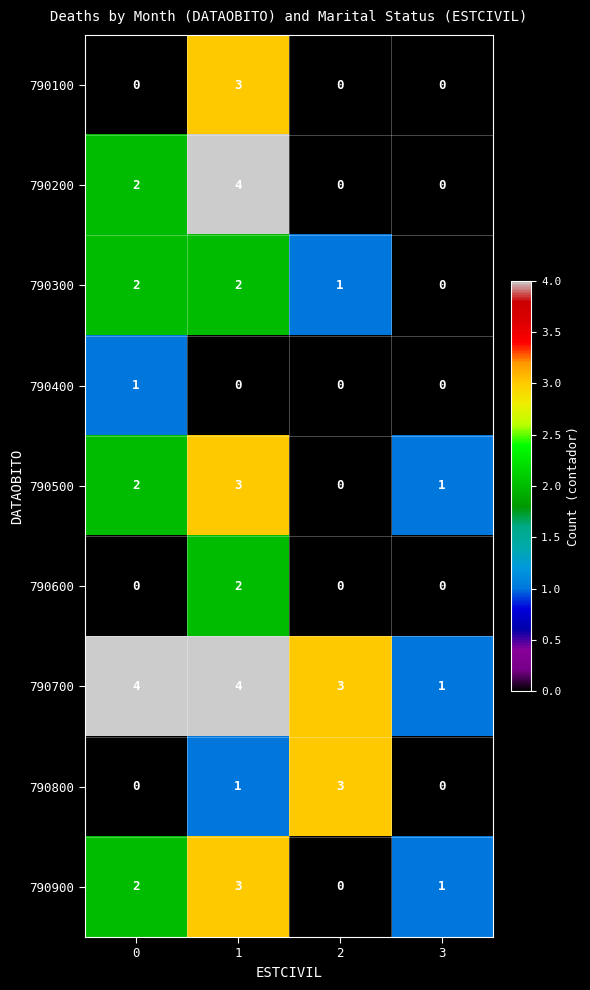

What is the maximum value shown in the chart?

4